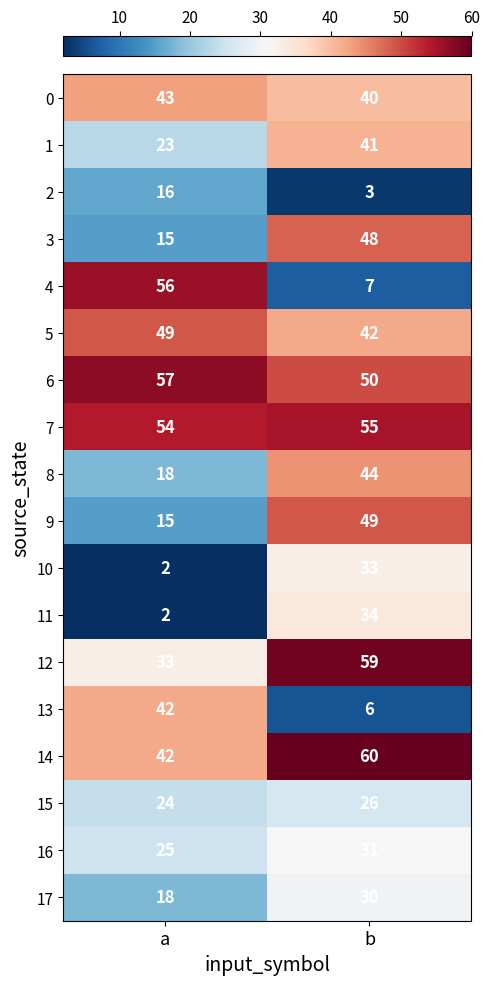

How many distinct data groups are displayed?

18